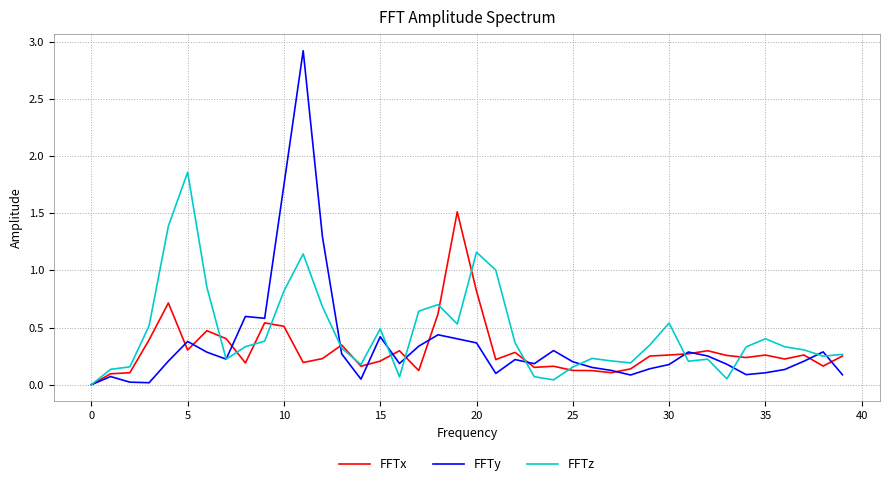

List the series in order of their peak value, highest first.

FFTy, FFTz, FFTx